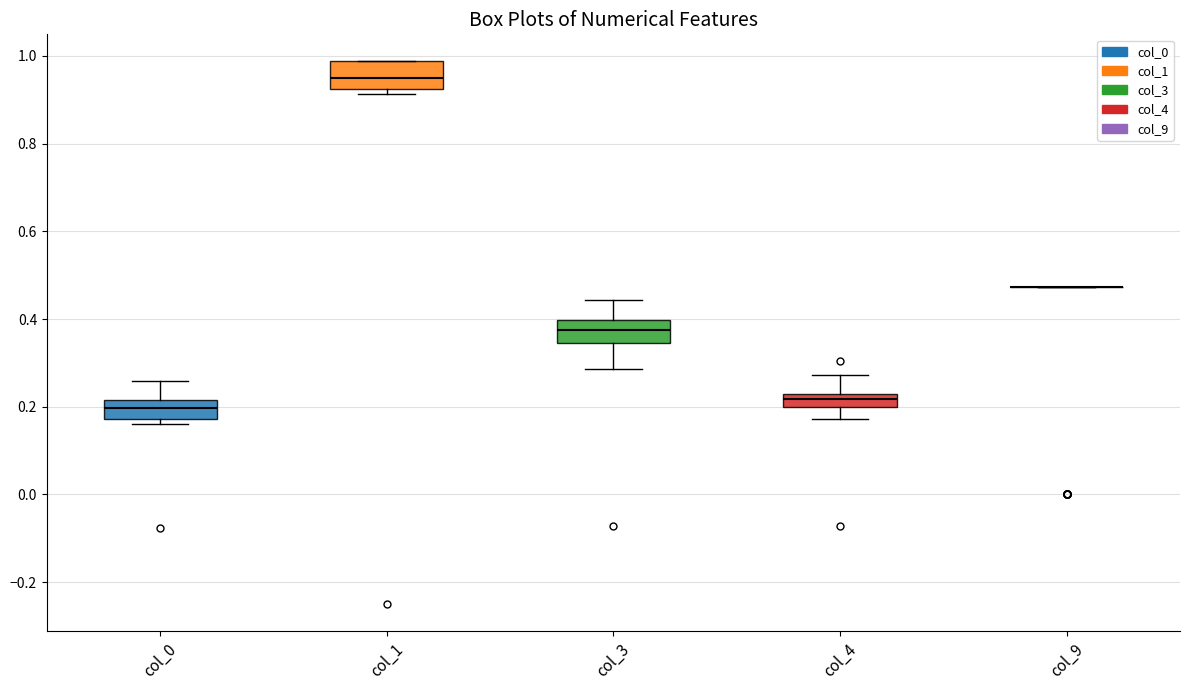

Where is the lower edge of the box for col_4 on the y-axis? The values are not printed on the chart, so give them approximately, as read against the axis.

0.20